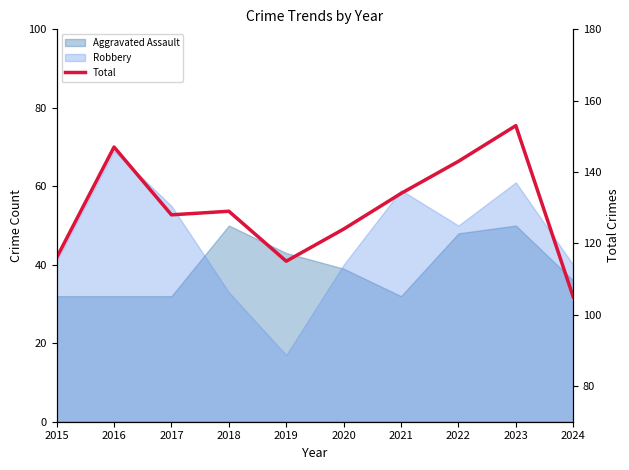

What is the minimum value shown in the chart?

105